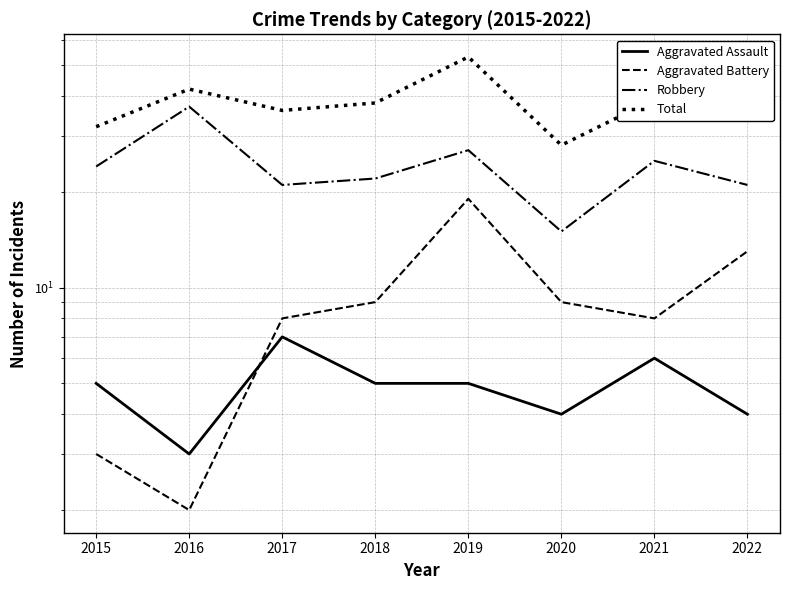

What is the difference between the second highest and second lowest values in the Aggravated Battery series?

10